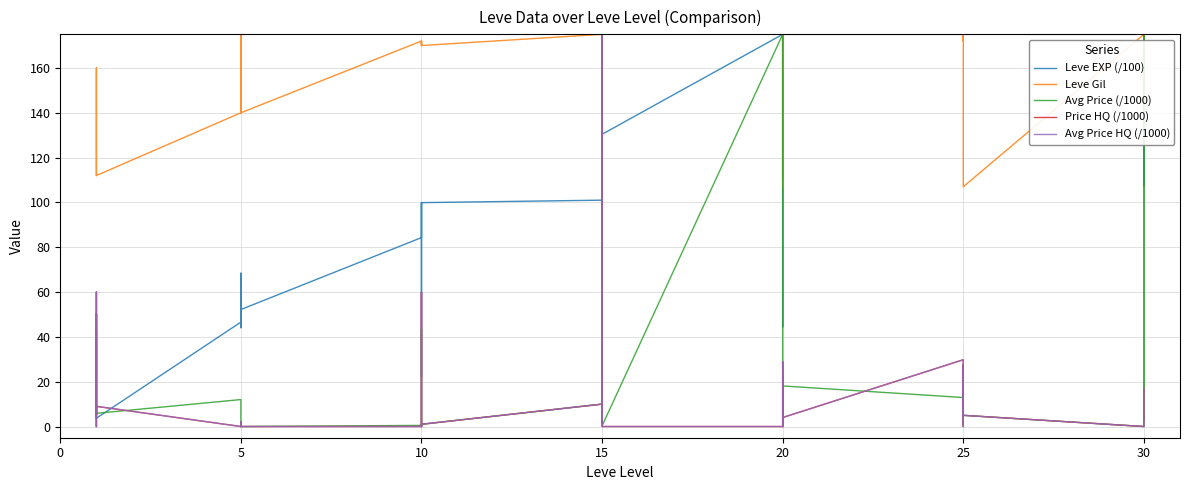

Does the chart have visible grid lines?

Yes